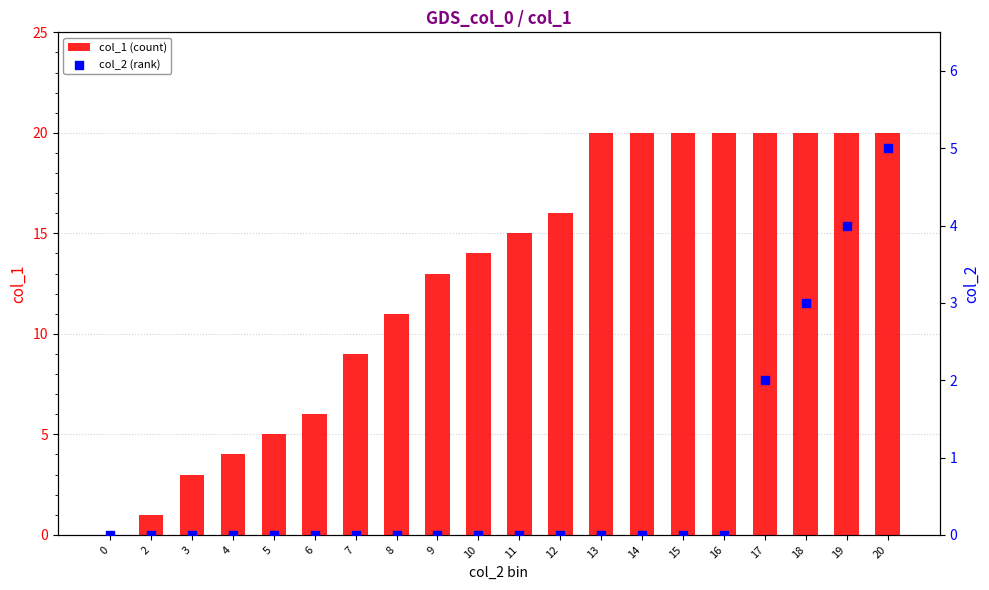

At how many categories does at least one series exceed 4?

16